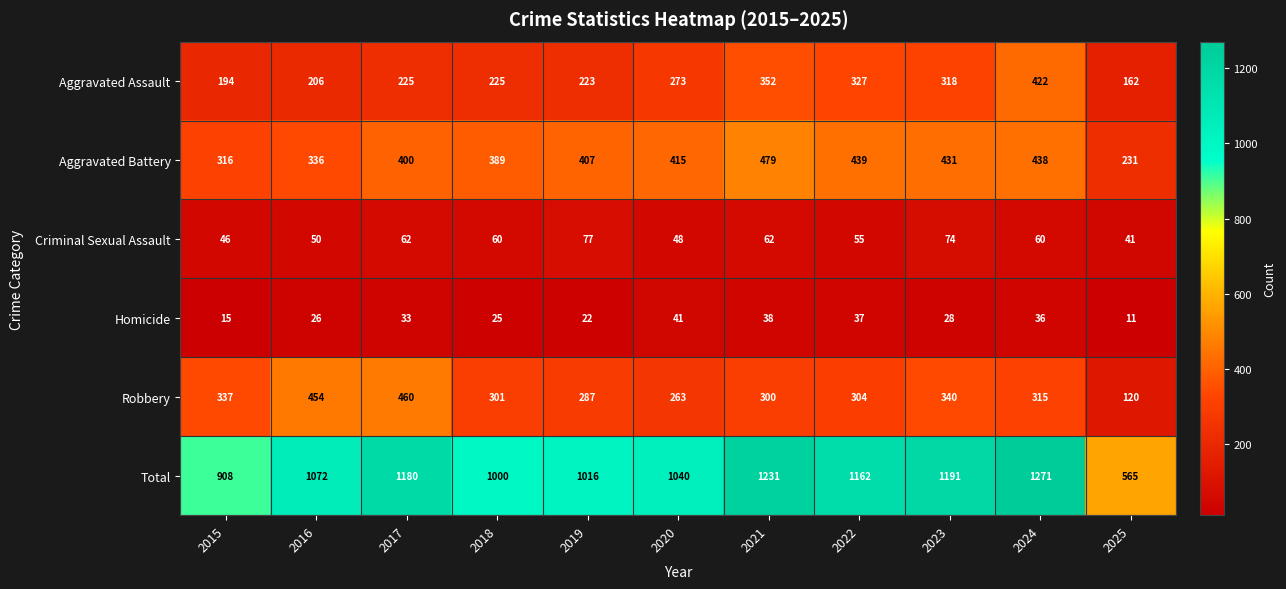

What is the difference between the Aggravated Assault values at 2022 and 2018?

102